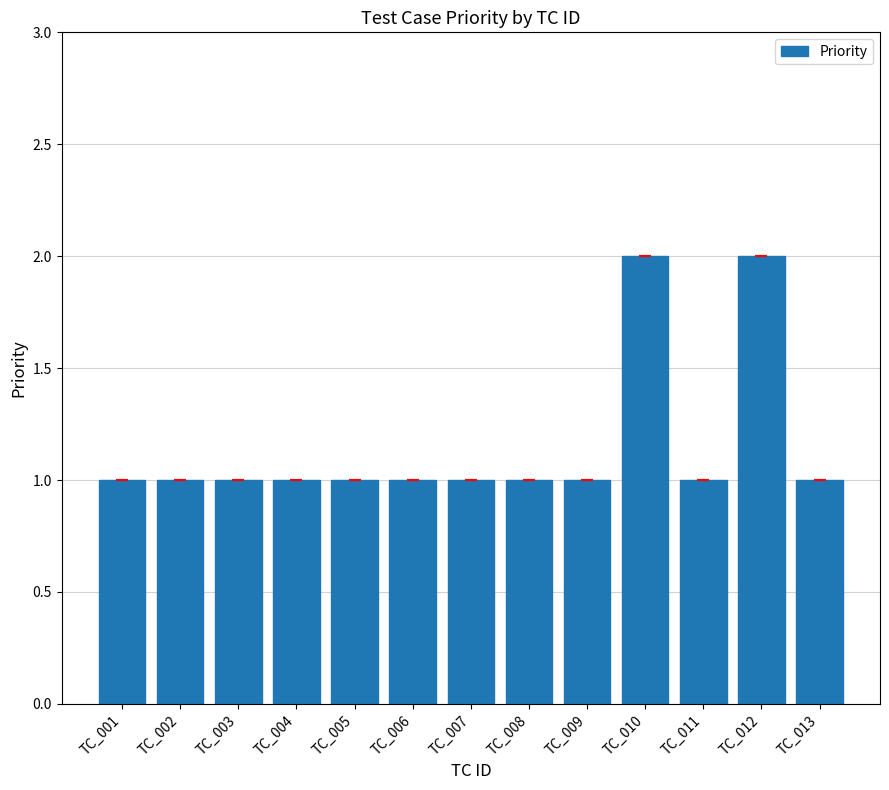

Is it true that the value at TC_007 is 2?

False